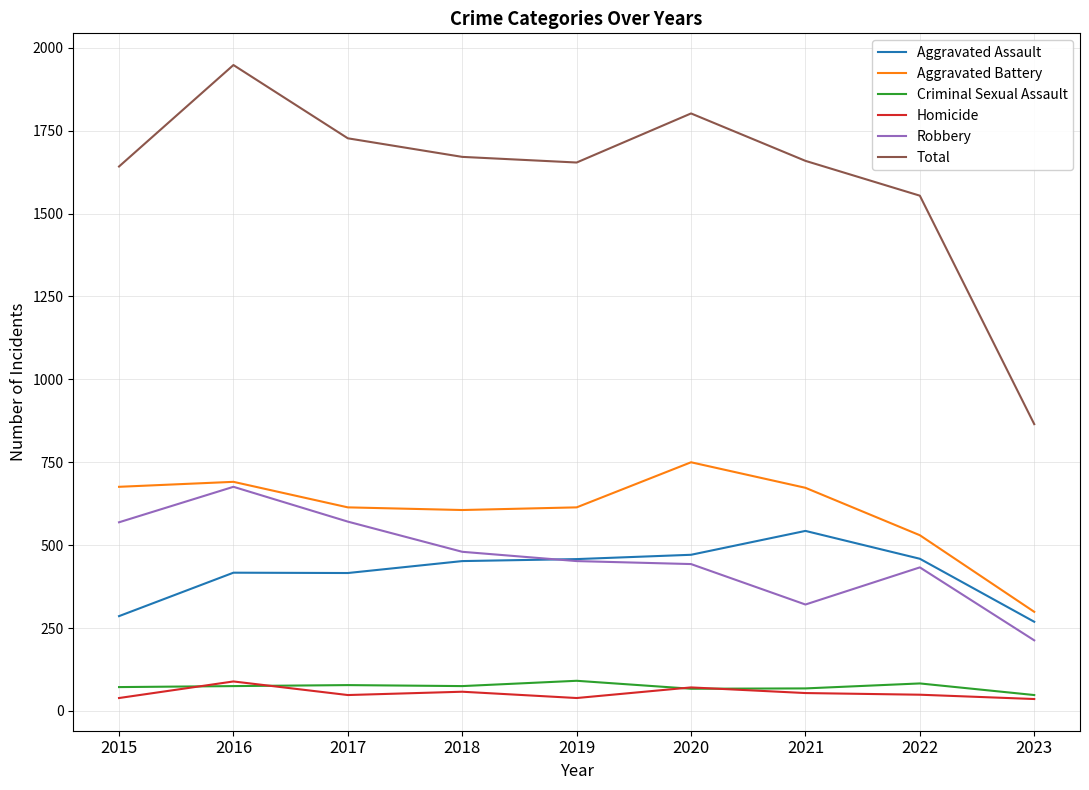

Does the chart display data point markers on the line(s)?

No